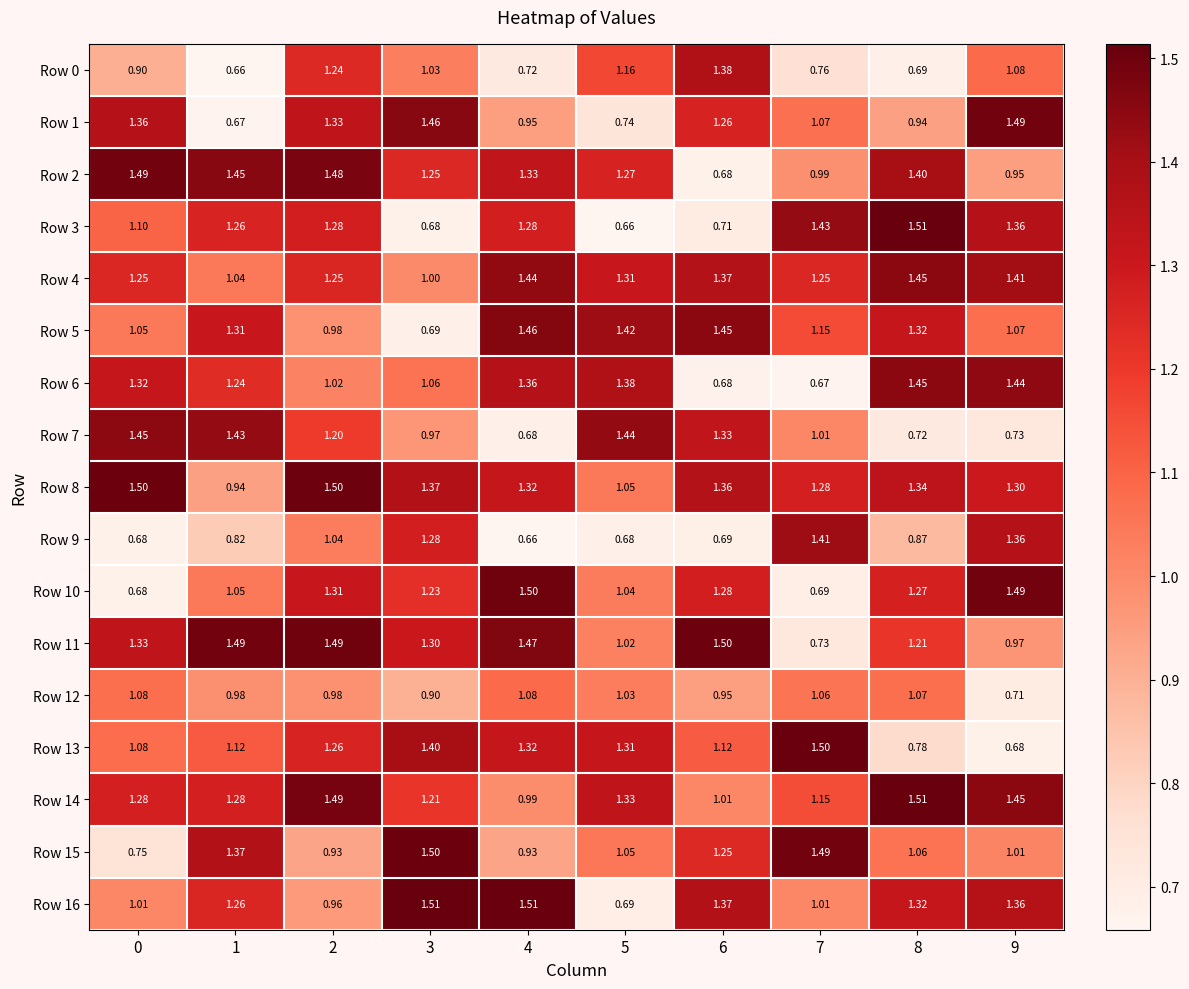

Is the value of Row 8 at 3 greater than the value of Row 16 at 4?

No